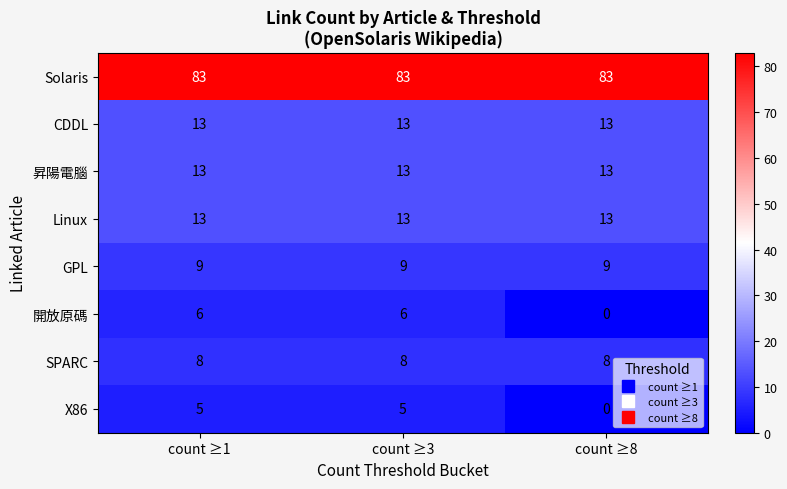

Reading left to right, transcribe all the data shown in this chart.

Solaris: 83	83	83
CDDL: 13	13	13
昇陽電腦: 13	13	13
Linux: 13	13	13
GPL: 9	9	9
開放原碼: 6	6	0
SPARC: 8	8	8
X86: 5	5	0